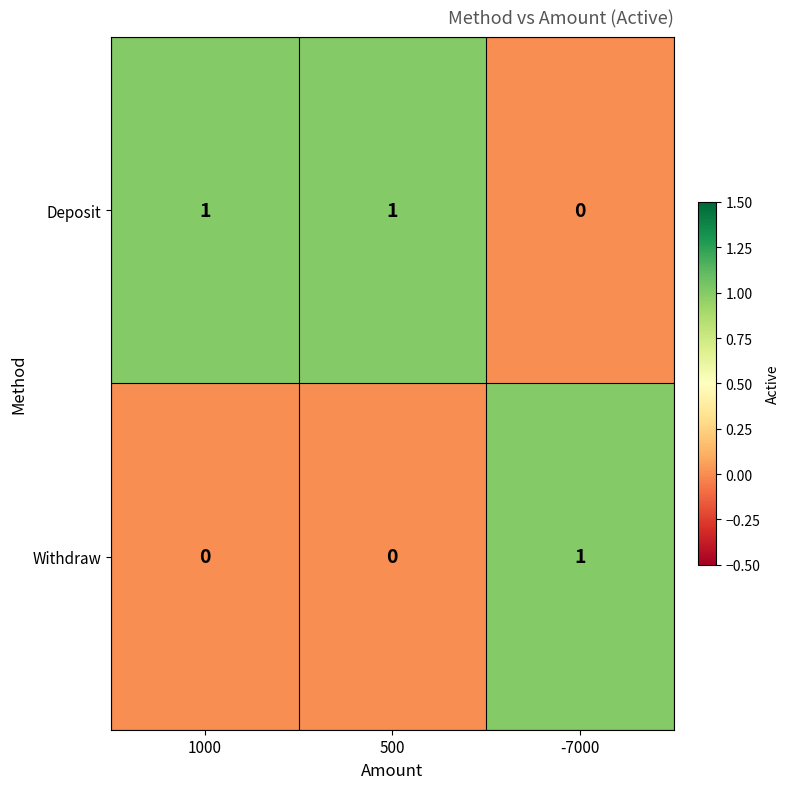

The Deposit series shows 1 at 500. True or false?

True